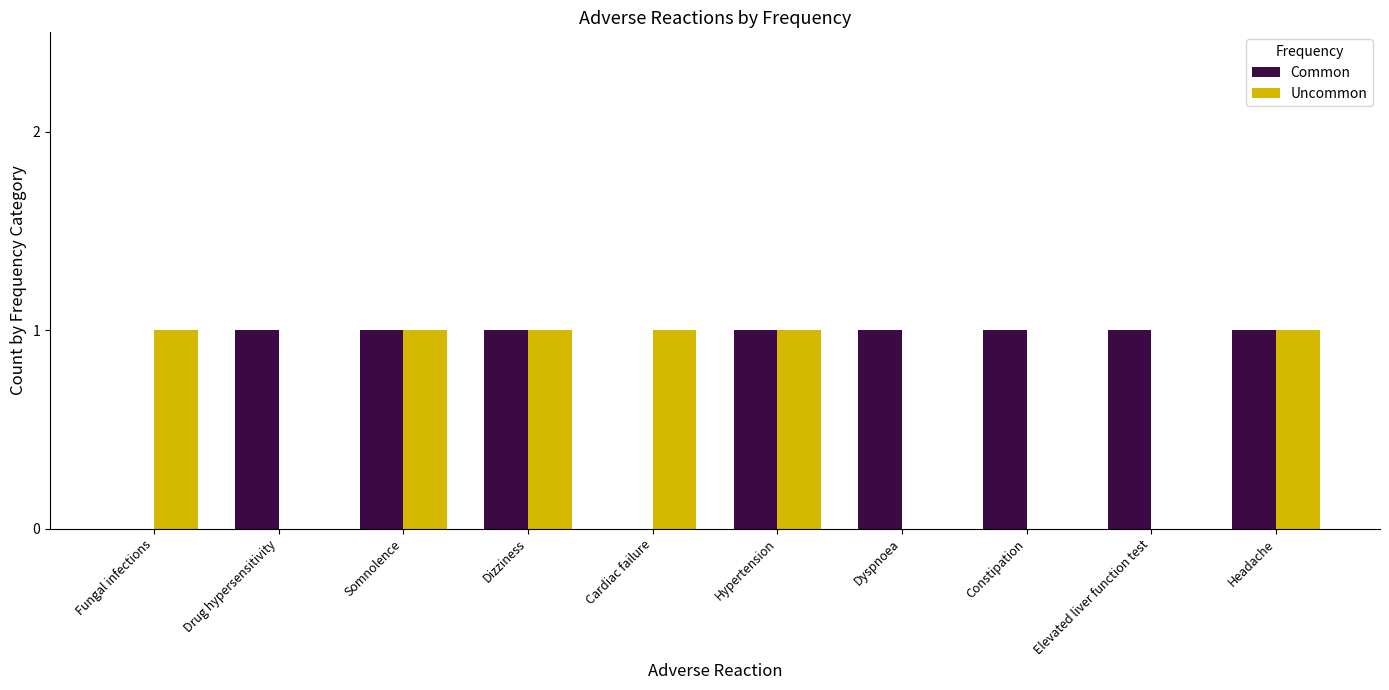

Which series has the largest total across all categories?

Common